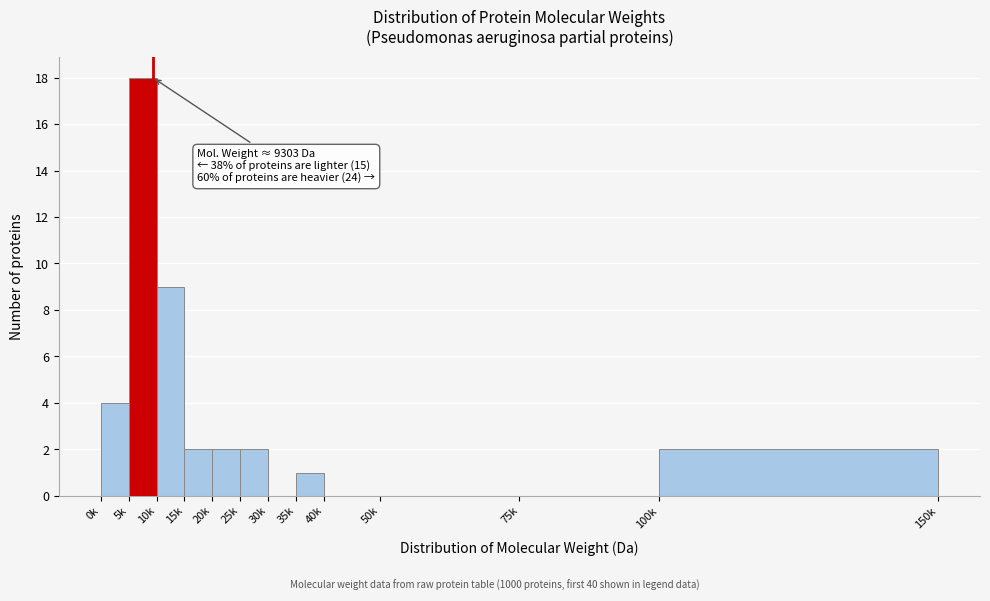

Reading left to right, transcribe all the data shown in this chart.

0k=4	5k=18	10k=9	15k=2	20k=2	25k=2	30k=0	35k=1	40k=0	50k=0	75k=0	100k=2